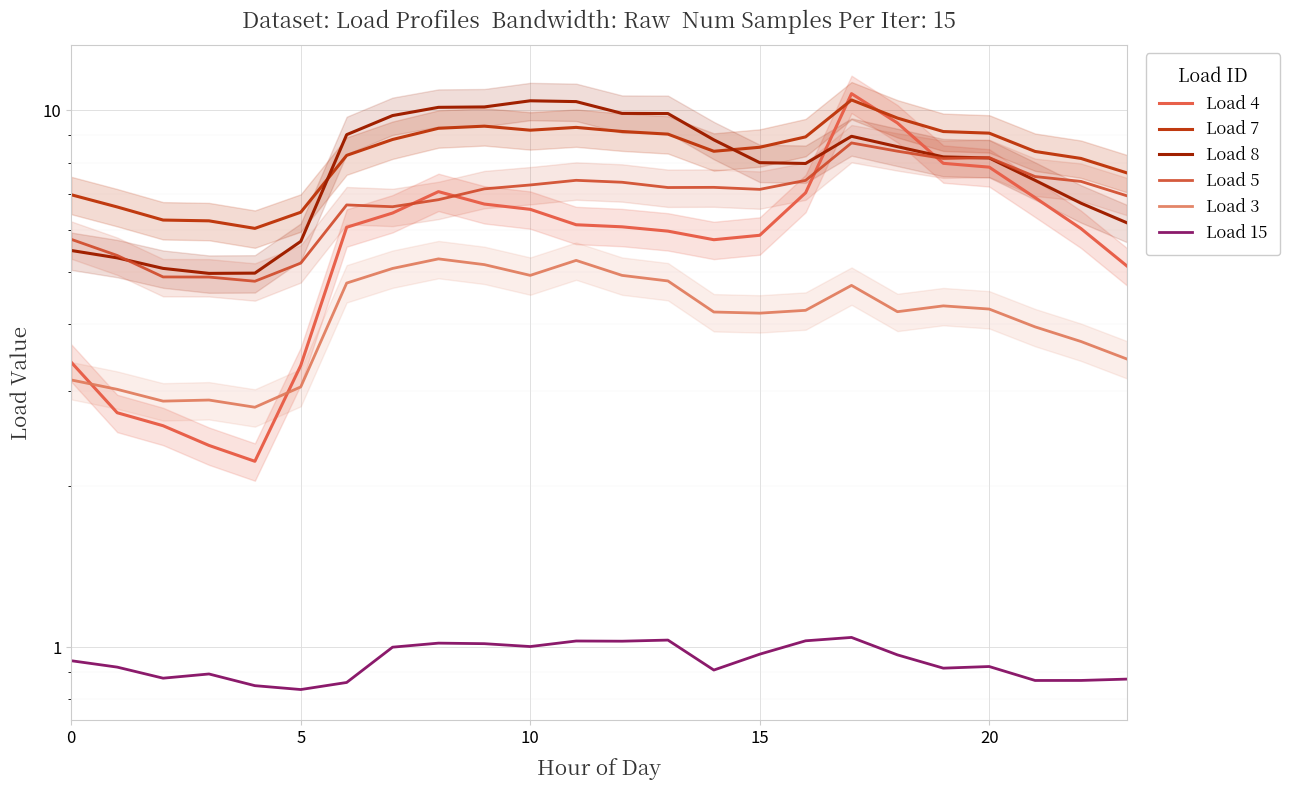

Is the value of Load 3 at 7 greater than the value of Load 5 at 19?

No